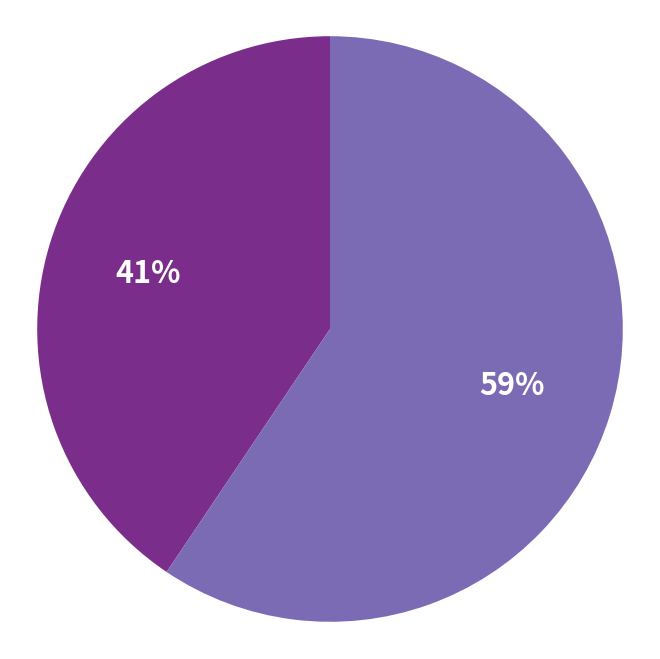

Is there any slice that represents more than half of the pie?

Yes